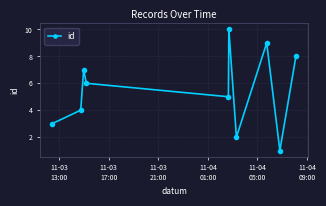

Count the number of data series in this chart.

1